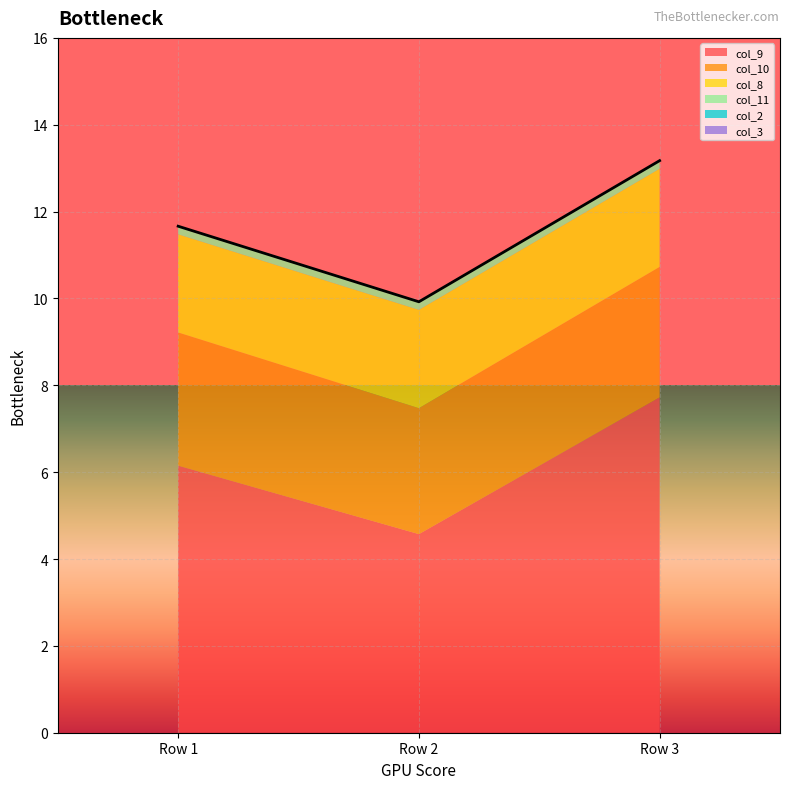

Which label corresponds to the largest value in the chart?

Row 3